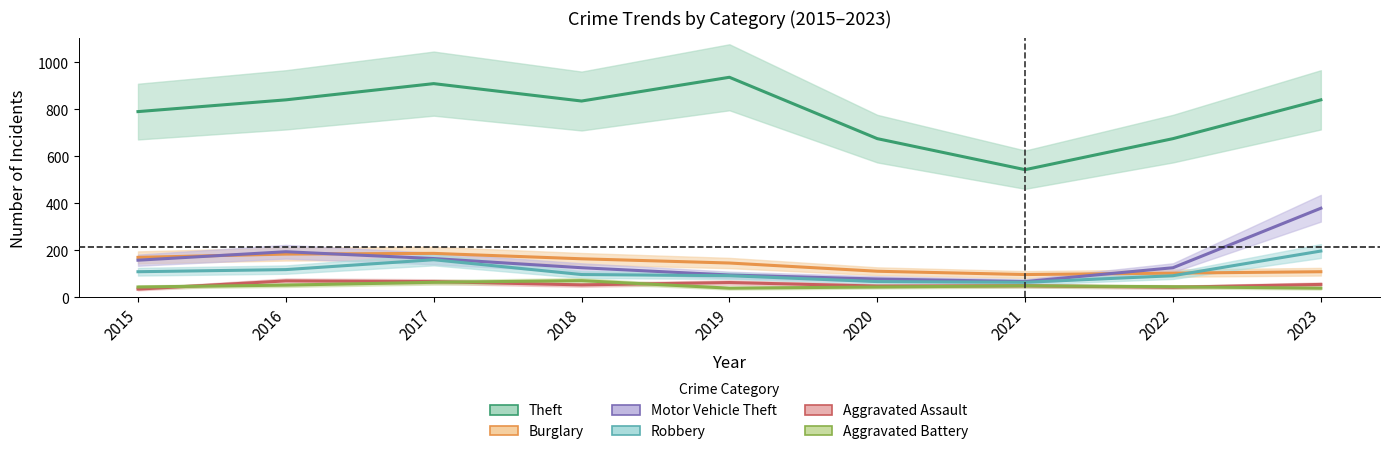

What is the total value across all series at 2018?

1346